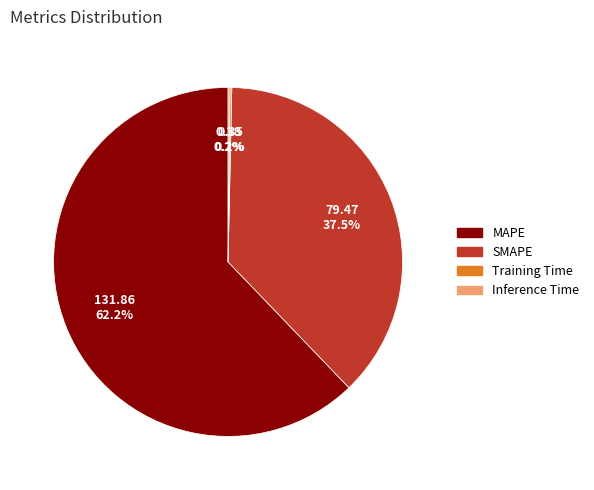

To the nearest percent, what is the average slice percentage?

25%